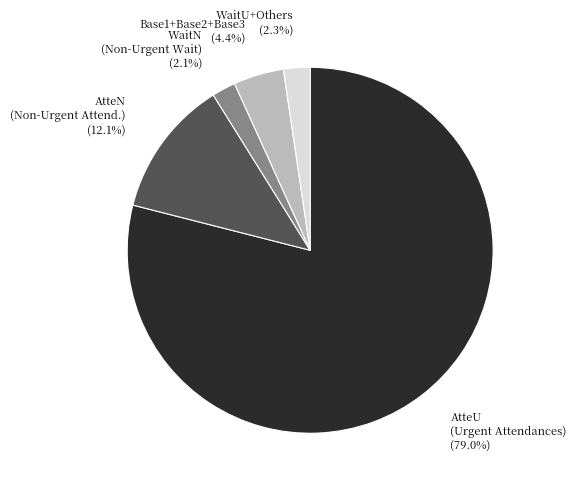

Which slice is the largest?

AtteU (Urgent Attendances)